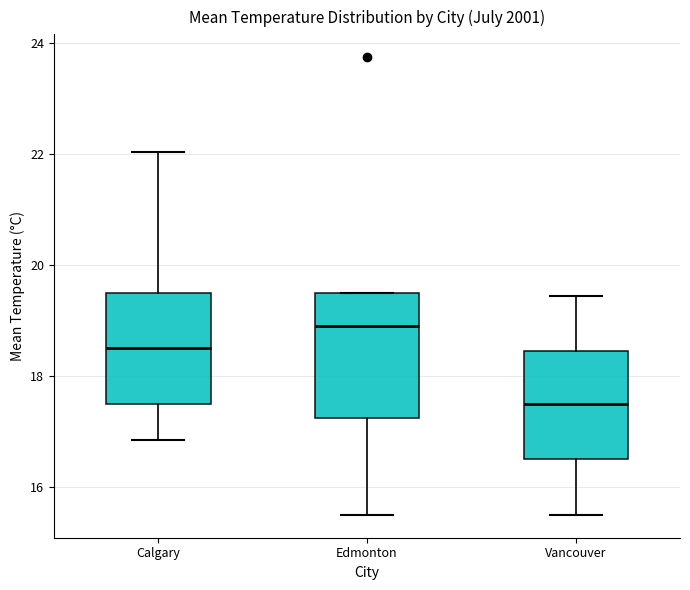

Reading left to right, transcribe this box plot: for each box, give where its median line is, the range the box spans, and where its two whiskers end, as read against the y-axis. The values are not printed on the chart, so give them approximately, as read against the axis.

Calgary: median 18.6, box 17.6 to 19.6, whiskers 16.8 to 22.0
Edmonton: median 19.0, box 17.2 to 19.6, whiskers 15.6 to 19.6
Vancouver: median 17.6, box 16.6 to 18.4, whiskers 15.6 to 19.4